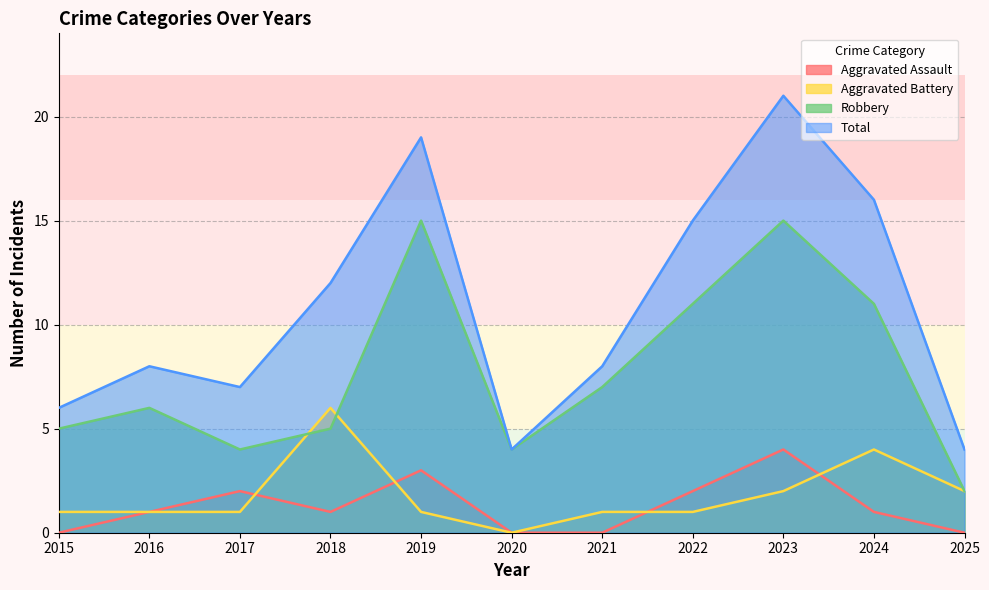

Between 2025 and 2016, which is larger?

2016